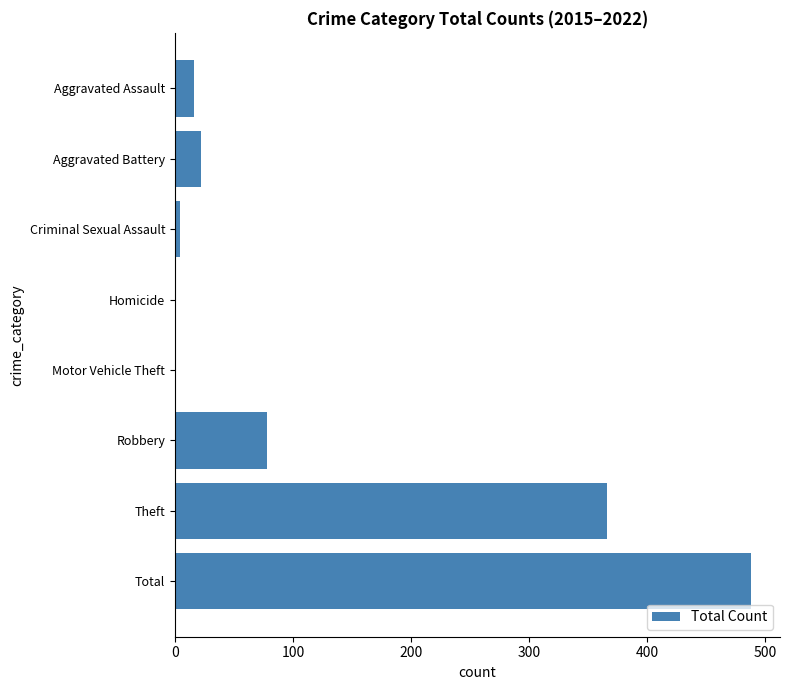

True or false: the data shows 78 at Robbery.

True